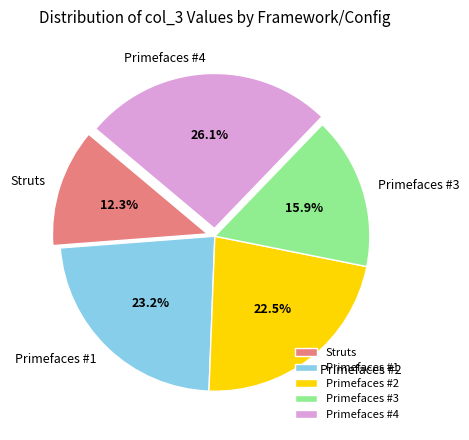

Does Struts represent more than half of the total?

No